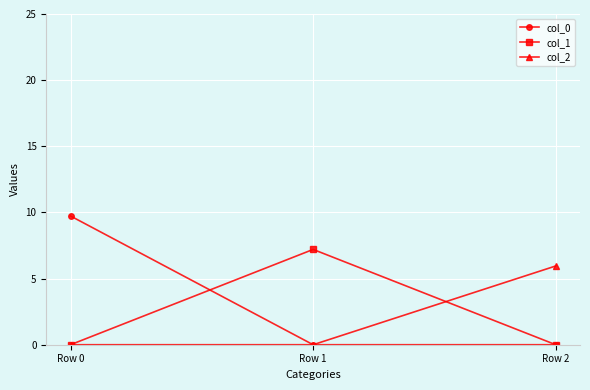

Reading right to left, what are all the values shown in this chart?

col_0: Row 2=0.0	Row 1=0.0	Row 0=9.7
col_1: Row 2=0.0	Row 1=7.2	Row 0=0.0
col_2: Row 2=6.0	Row 1=0.0	Row 0=0.0